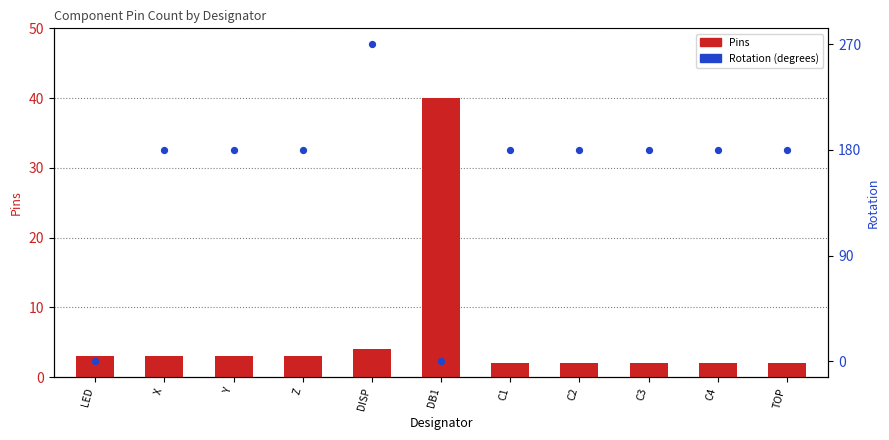

Which series contains the lowest Y value?

Rotation